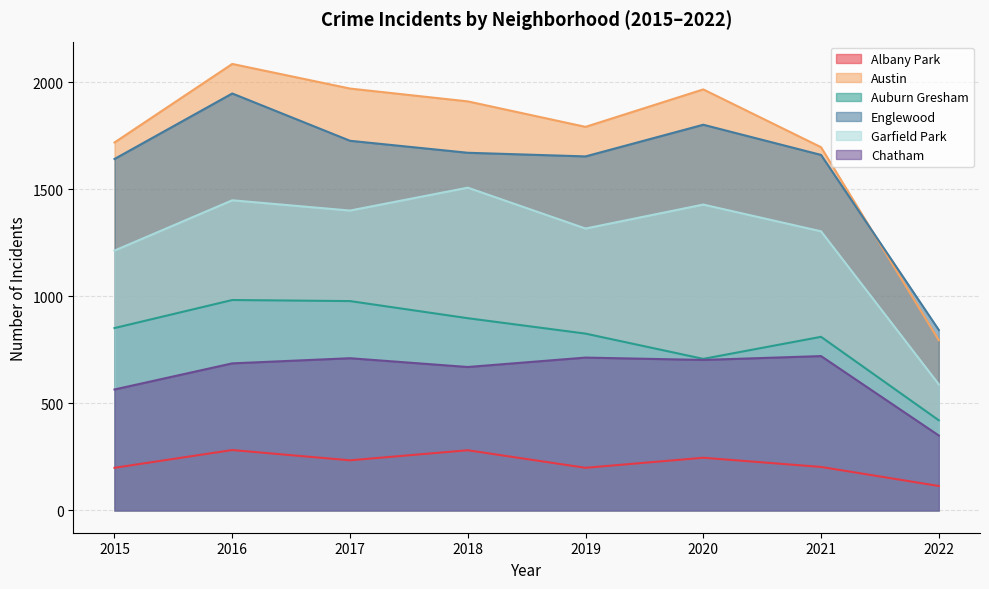

What is the average value of the Albany Park series?

220